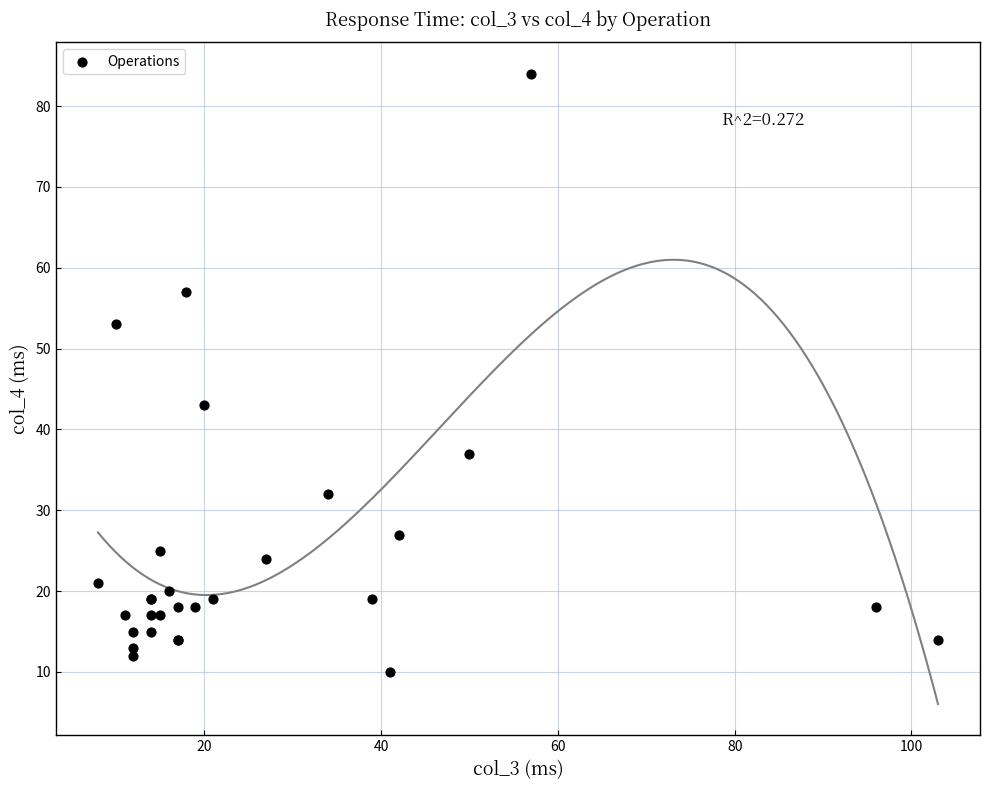

What Y value in the scatter plot is closest to 47?

43